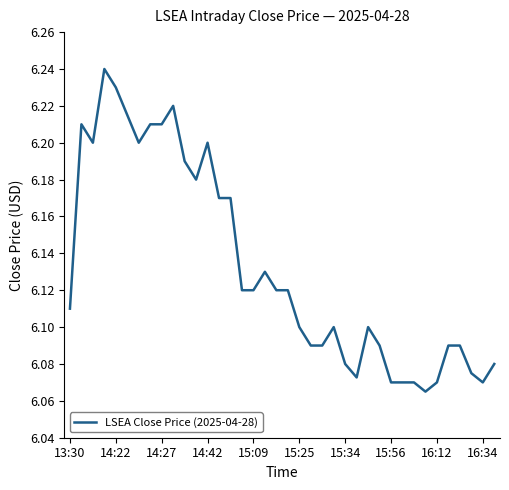

What is the value of the 28th point from the left?

6.1